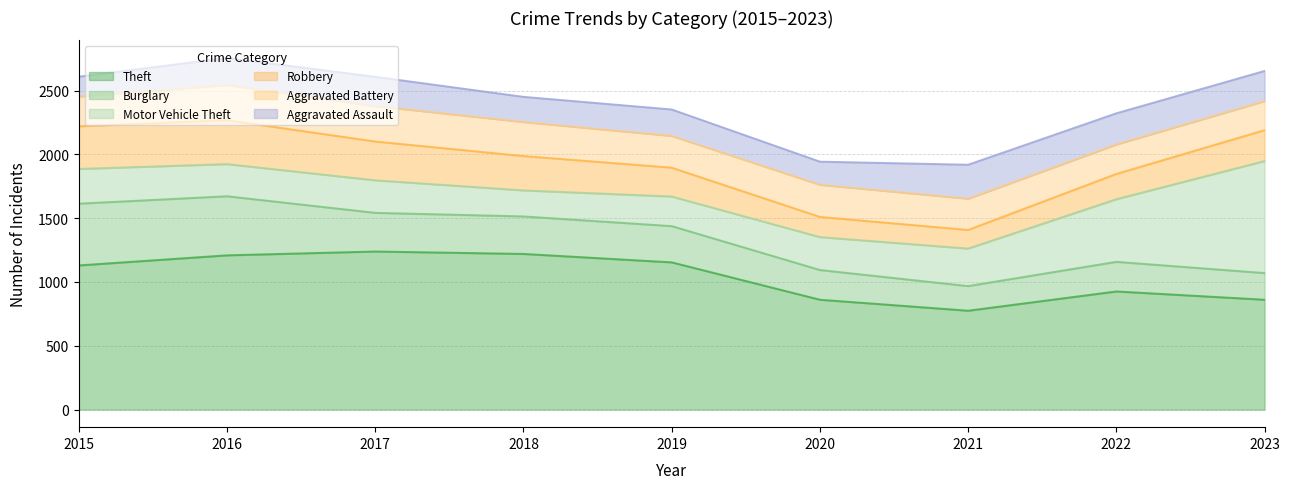

How many lines are shown in the chart?

6